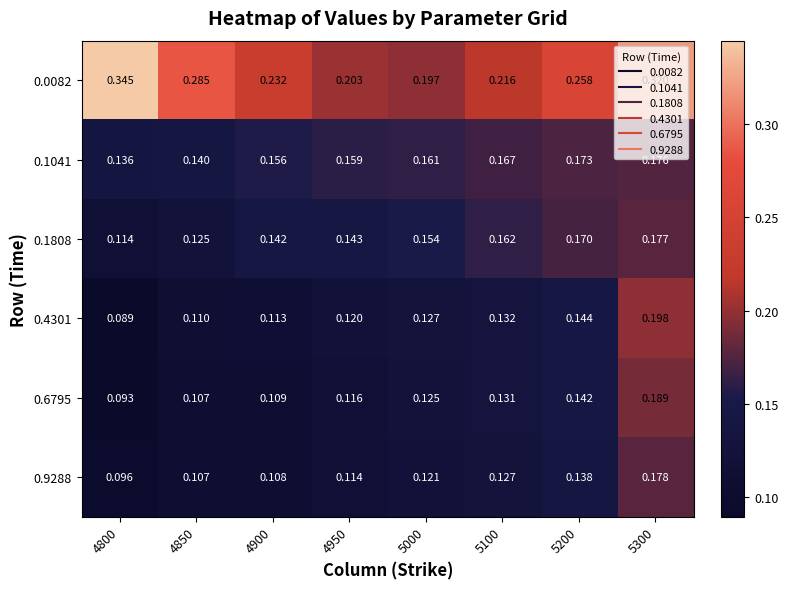

Is the value of 0.1808 at 4800 greater than the value of 0.6795 at 5300?

No